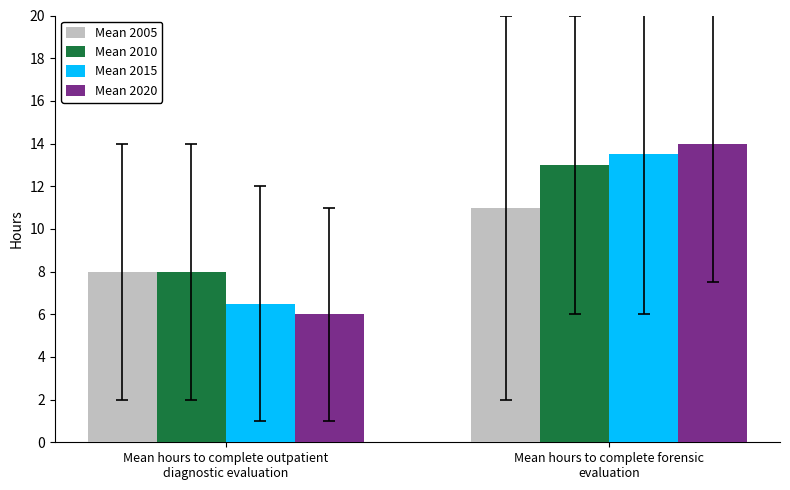

What is the label of the 1st bar from the right?

Mean hours to complete forensic
evaluation